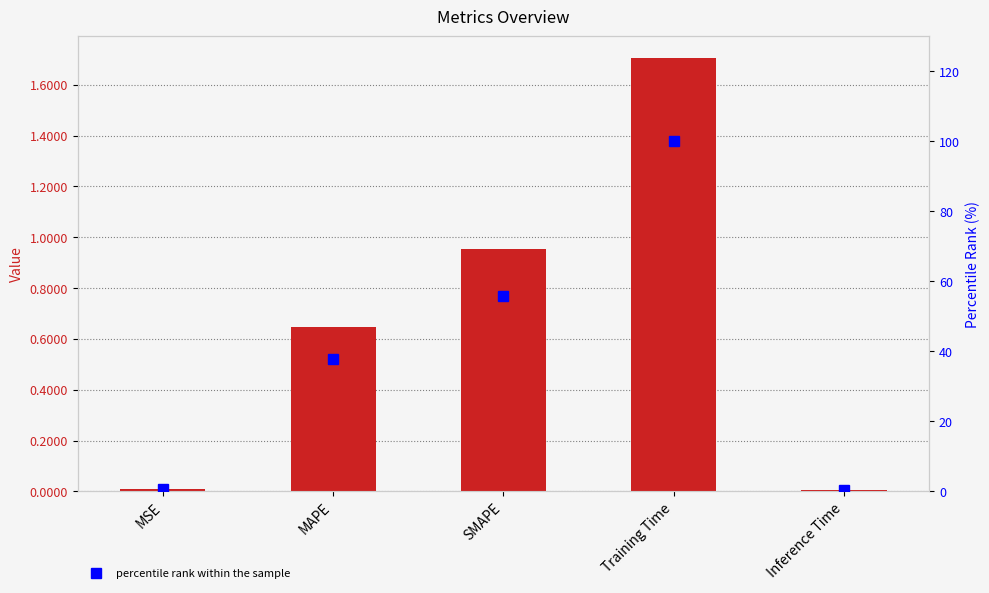

What is the maximum value for col_1?

1.7